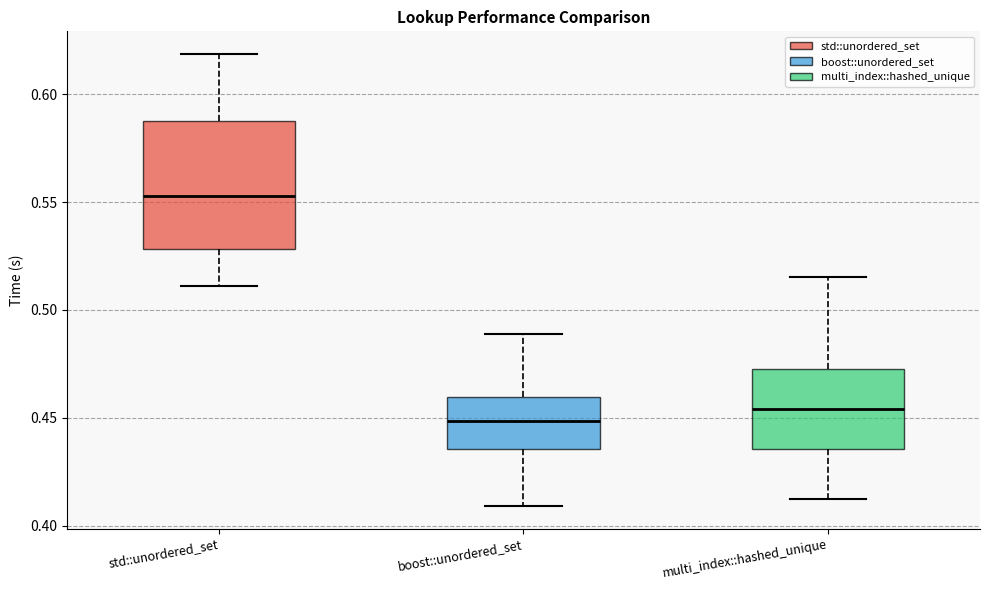

Reading left to right, read every box against the y-axis: the position of its median line, the range the box covers, and the ends of its whiskers. The values are not printed on the chart, so give them approximately, as read against the axis.

std::unordered_set: median 0.555, box 0.530 to 0.590, whiskers 0.510 to 0.620
boost::unordered_set: median 0.450, box 0.435 to 0.460, whiskers 0.410 to 0.490
multi_index::hashed_unique: median 0.455, box 0.435 to 0.475, whiskers 0.410 to 0.515